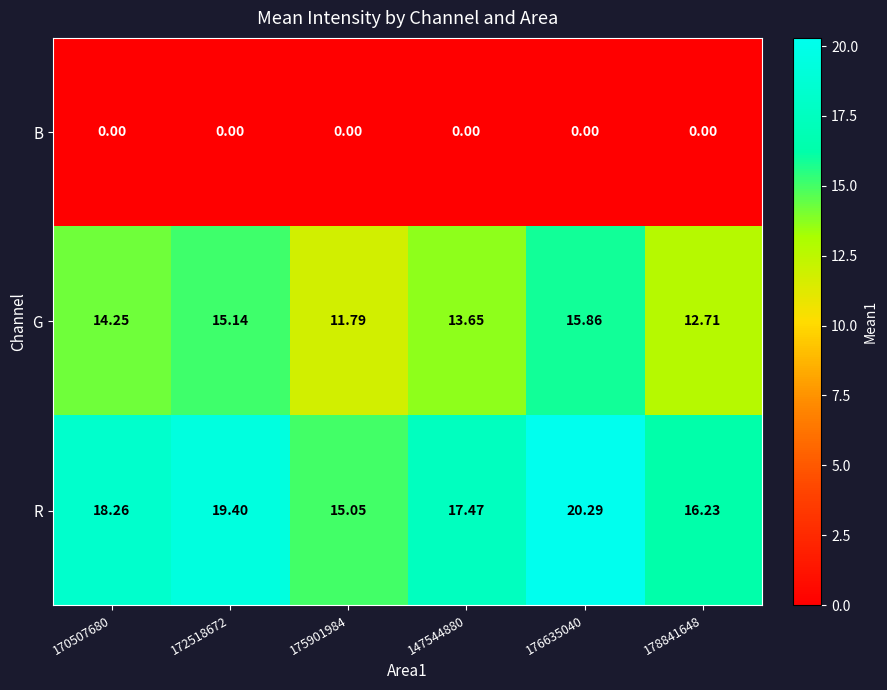

Is the value of B at 172518672 greater than the value of G at 176635040?

No